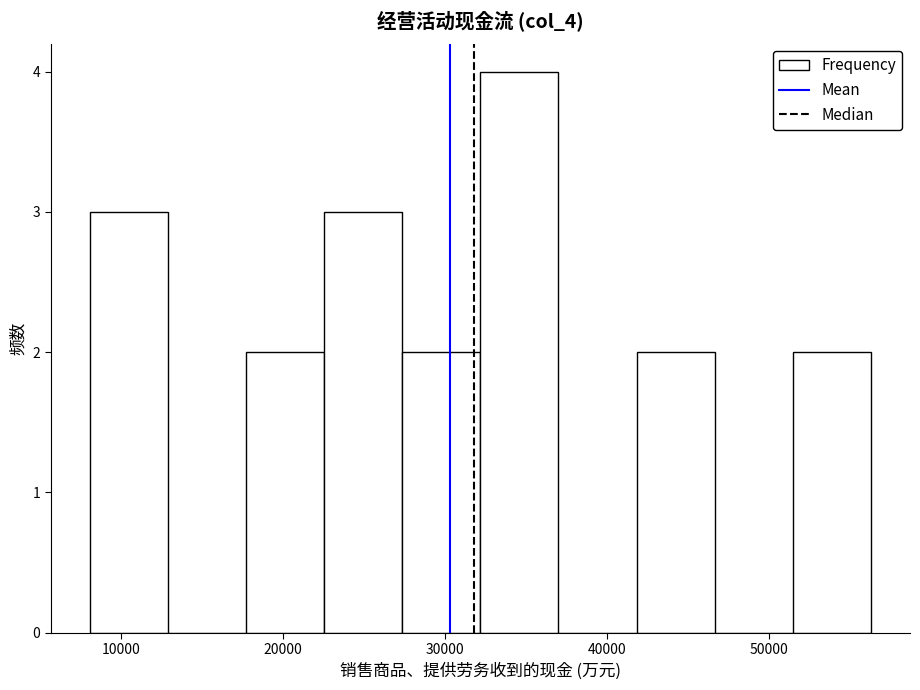

Reading left to right, transcribe this chart: for each bar, give the range it covers on the x-axis and its height. Neither the bar edges nor the heights are printed on the chart, so give them approximately, as read against the axes.

8000 to 13000: 3
13000 to 18000: 0
18000 to 23000: 2
23000 to 27000: 3
27000 to 32000: 2
32000 to 37000: 4
37000 to 42000: 0
42000 to 47000: 2
47000 to 51000: 0
51000 to 56000: 2